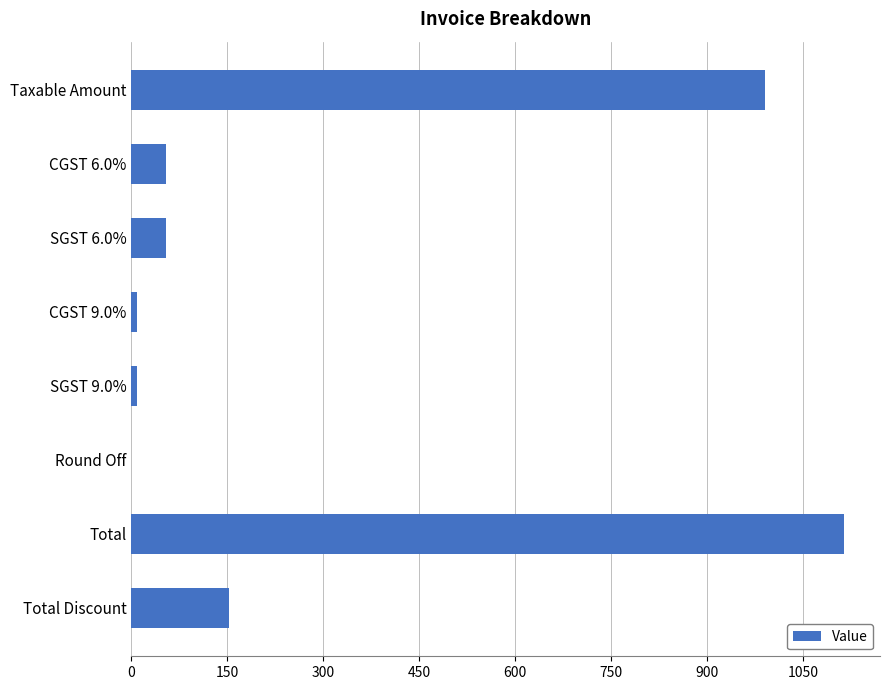

Is it true that the value at CGST 6.0% is 53.9?

True